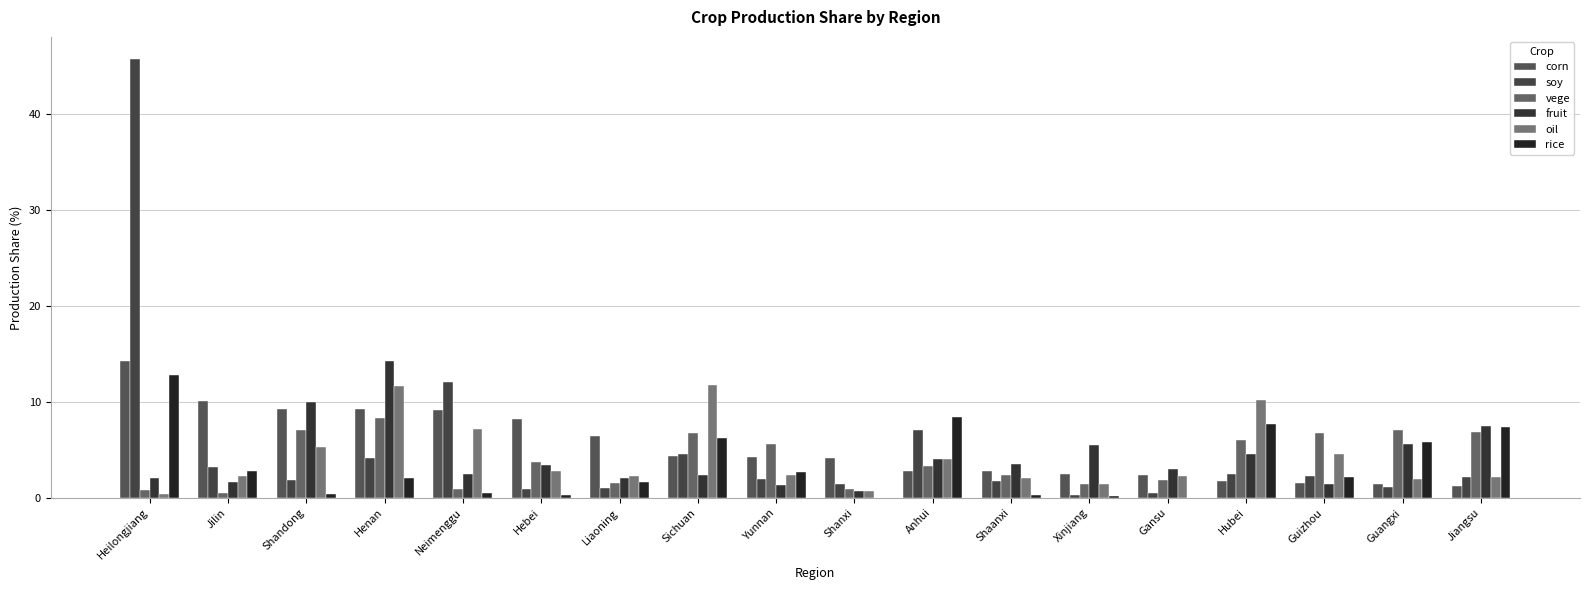

How many groups of bars are there?

18